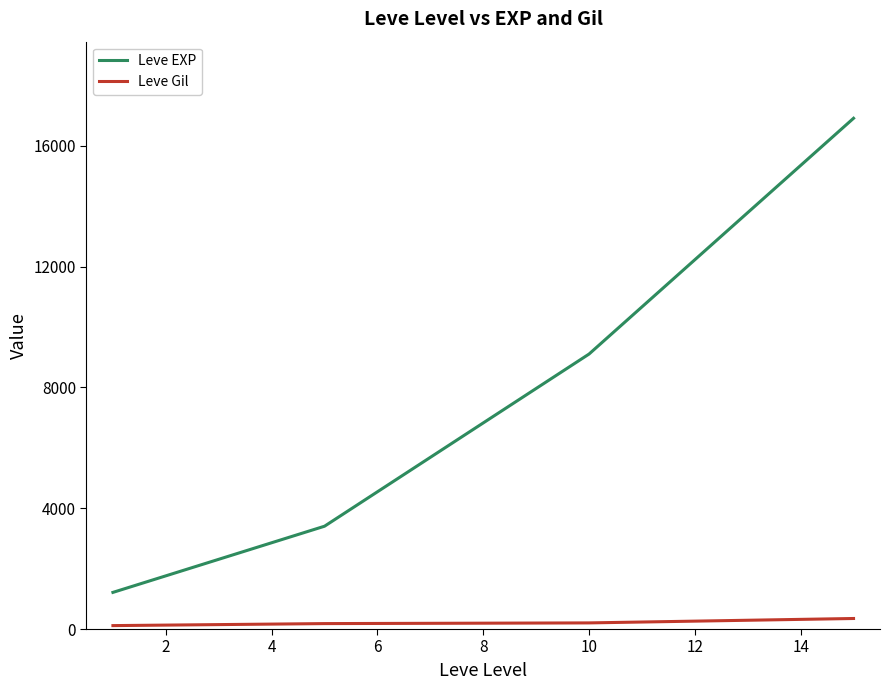

What is the difference between the maximum and second lowest values in the Leve EXP series?

13510.0